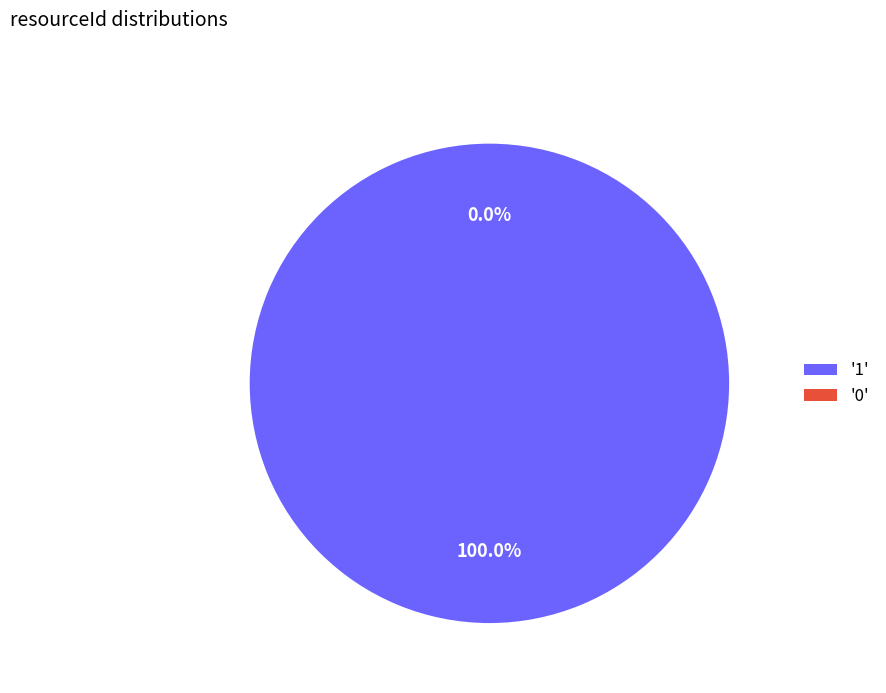

Is it true that 0 is 0% of the pie?

True